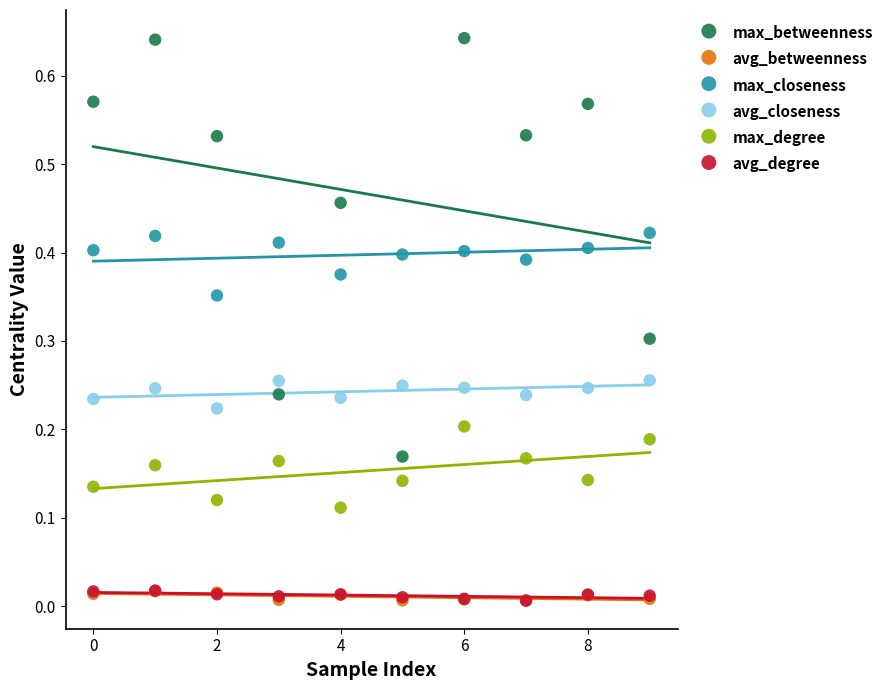

What are all the series names shown in the legend?

max_betweenness, avg_betweenness, max_closeness, avg_closeness, max_degree, avg_degree